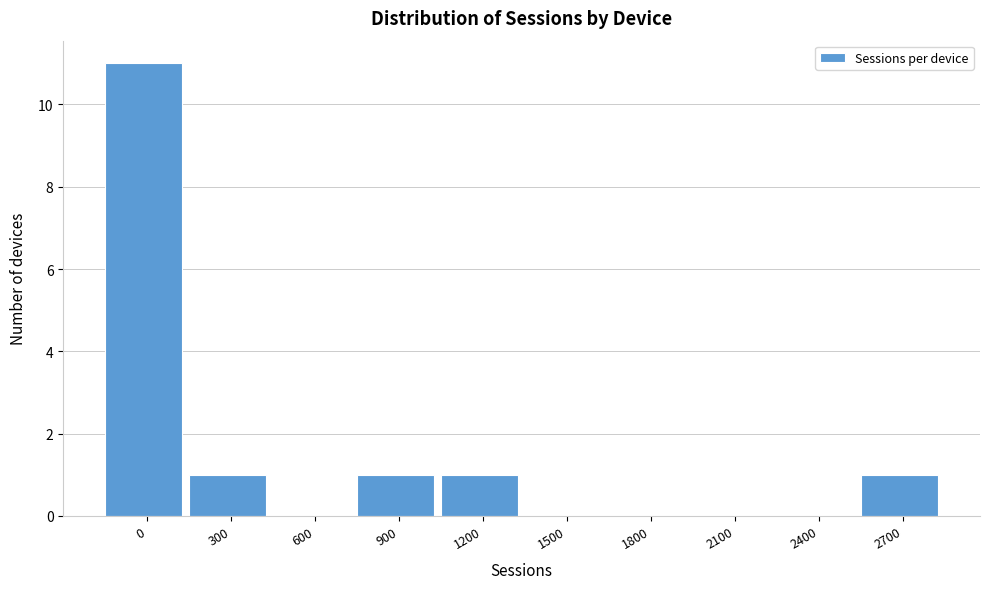

Reading right to left, extract all data points from this chart.

2700=1	2400=0	2100=0	1800=0	1500=0	1200=1	900=1	600=0	300=1	0=11